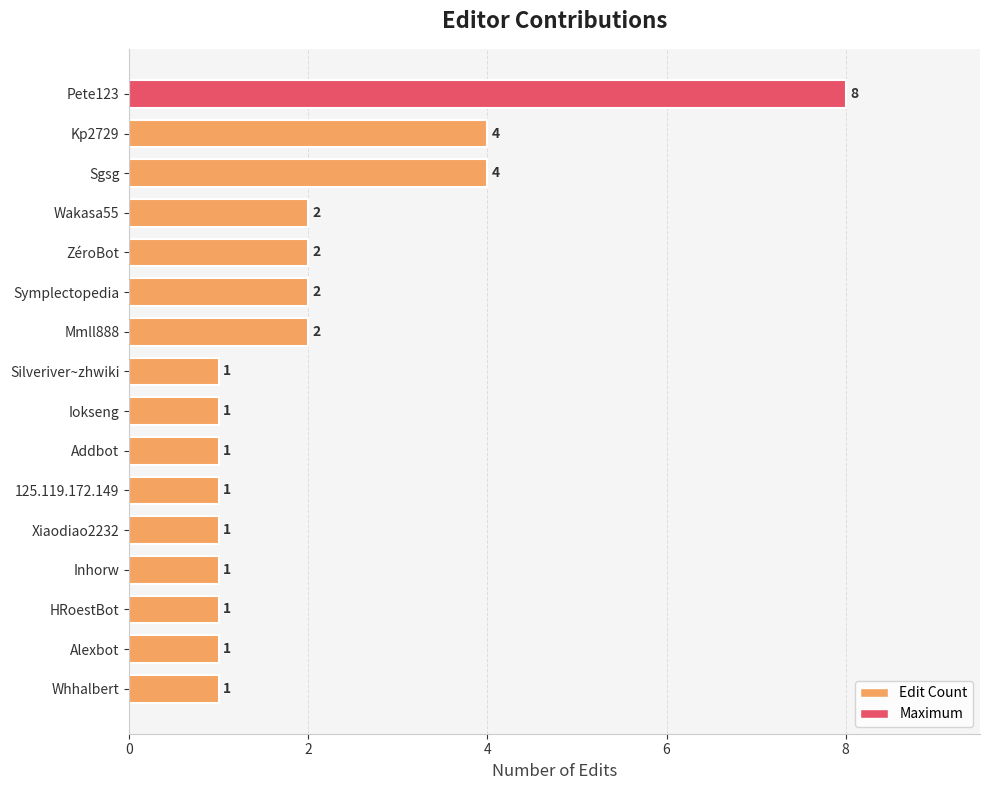

Approximately how many times larger is the value at Symplectopedia compared to Whhalbert?

2.0